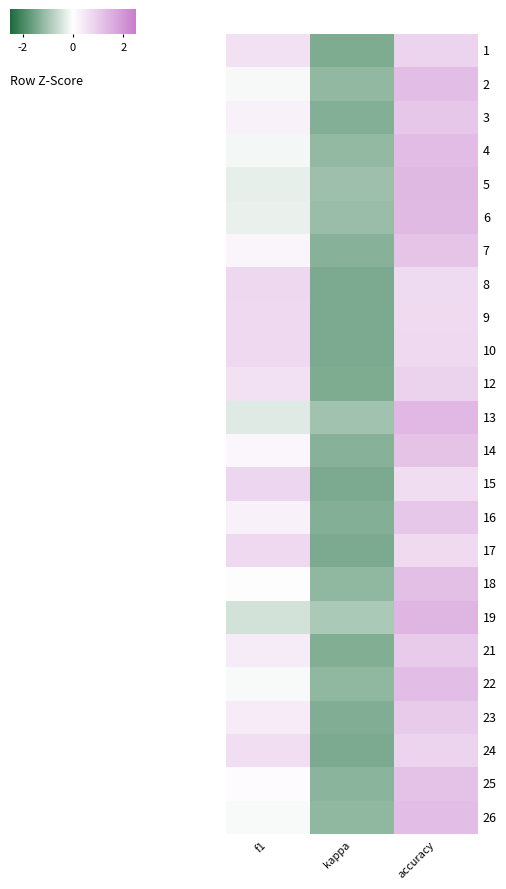

Reading right to left, extract all data points from this chart.

1: accuracy=0.8	kappa=-1.4	f1=0.6
2: accuracy=1.3	kappa=-1.2	f1=-0.1
3: accuracy=1.1	kappa=-1.3	f1=0.3
4: accuracy=1.3	kappa=-1.2	f1=-0.1
5: accuracy=1.3	kappa=-1.1	f1=-0.3
6: accuracy=1.3	kappa=-1.1	f1=-0.2
7: accuracy=1.1	kappa=-1.3	f1=0.2
8: accuracy=0.7	kappa=-1.4	f1=0.7
9: accuracy=0.7	kappa=-1.4	f1=0.7
10: accuracy=0.7	kappa=-1.4	f1=0.7
12: accuracy=0.8	kappa=-1.4	f1=0.6
13: accuracy=1.4	kappa=-1.0	f1=-0.3
14: accuracy=1.1	kappa=-1.3	f1=0.2
15: accuracy=0.6	kappa=-1.4	f1=0.8
16: accuracy=1.1	kappa=-1.3	f1=0.3
17: accuracy=0.7	kappa=-1.4	f1=0.7
18: accuracy=1.2	kappa=-1.2	f1=-0.0
19: accuracy=1.4	kappa=-0.9	f1=-0.5
21: accuracy=1.0	kappa=-1.4	f1=0.4
22: accuracy=1.3	kappa=-1.2	f1=-0.1
23: accuracy=1.0	kappa=-1.4	f1=0.4
24: accuracy=0.8	kappa=-1.4	f1=0.6
25: accuracy=1.2	kappa=-1.3	f1=0.1
26: accuracy=1.3	kappa=-1.2	f1=-0.1